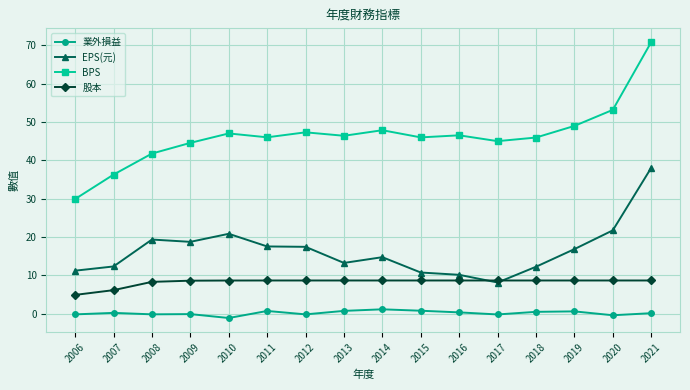

True or false: 業外損益 has more than 0 interior local peaks.

True